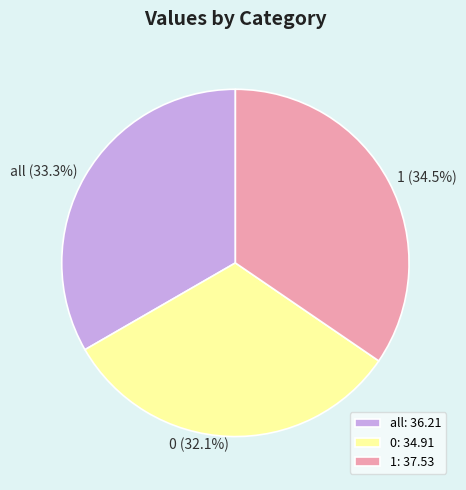

To the nearest percent, what portion does all represent?

33%